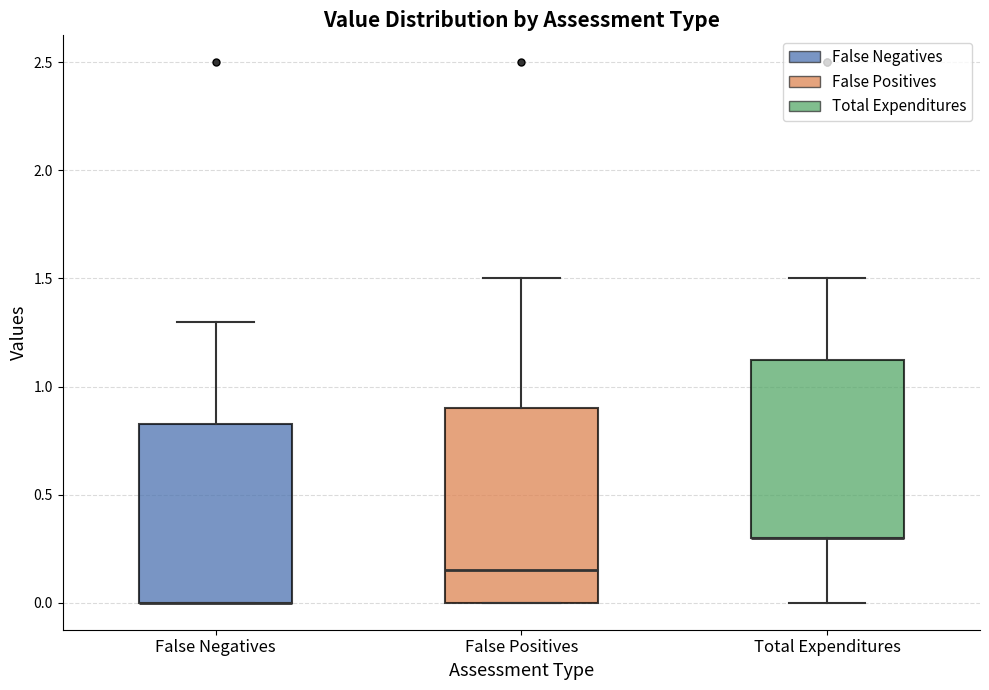

Reading left to right, transcribe this box plot: for each box, give where its median line is, the range the box spans, and where its two whiskers end, as read against the y-axis. The values are not printed on the chart, so give them approximately, as read against the axis.

False Negatives: median 0.00 (drawn on the box's lower edge), box 0.00 to 0.85, whiskers 0.00 to 1.30
False Positives: median 0.15, box 0.00 to 0.90, whiskers 0.00 to 1.50
Total Expenditures: median 0.30 (drawn on the box's lower edge), box 0.30 to 1.15, whiskers 0.00 to 1.50